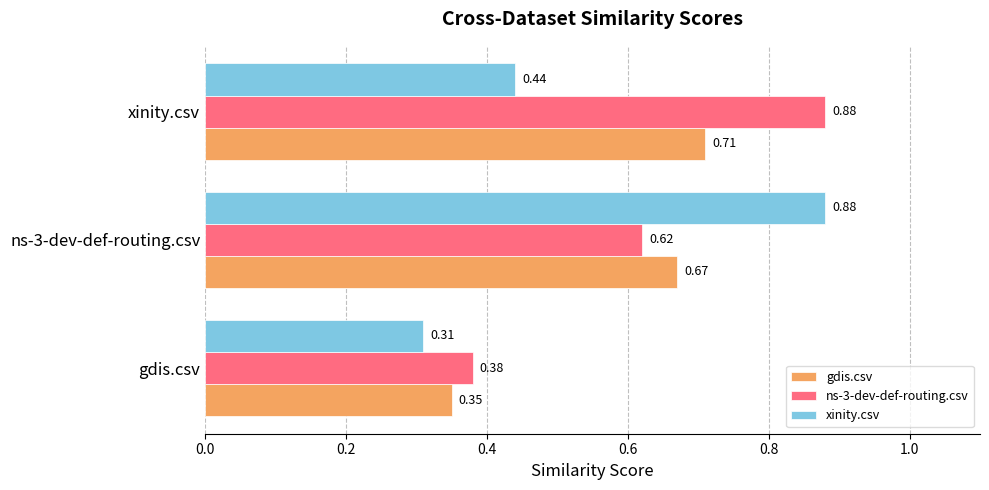

Which series changed the most between gdis.csv and ns-3-dev-def-routing.csv?

xinity.csv